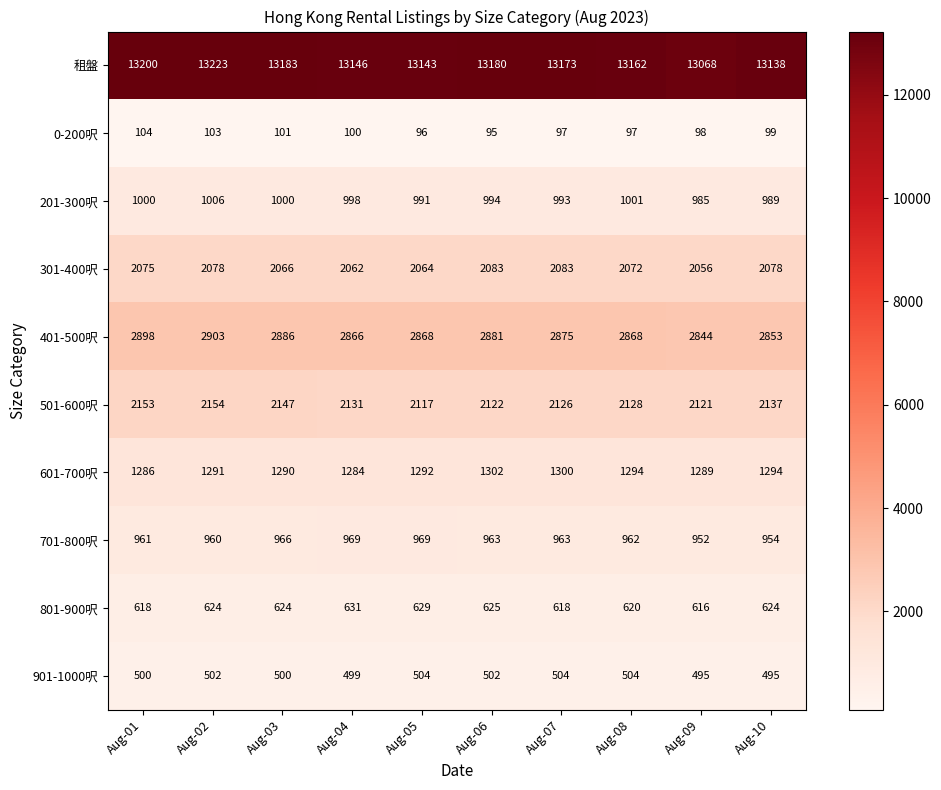

What is the sum of all 201-300呎 values?

9957